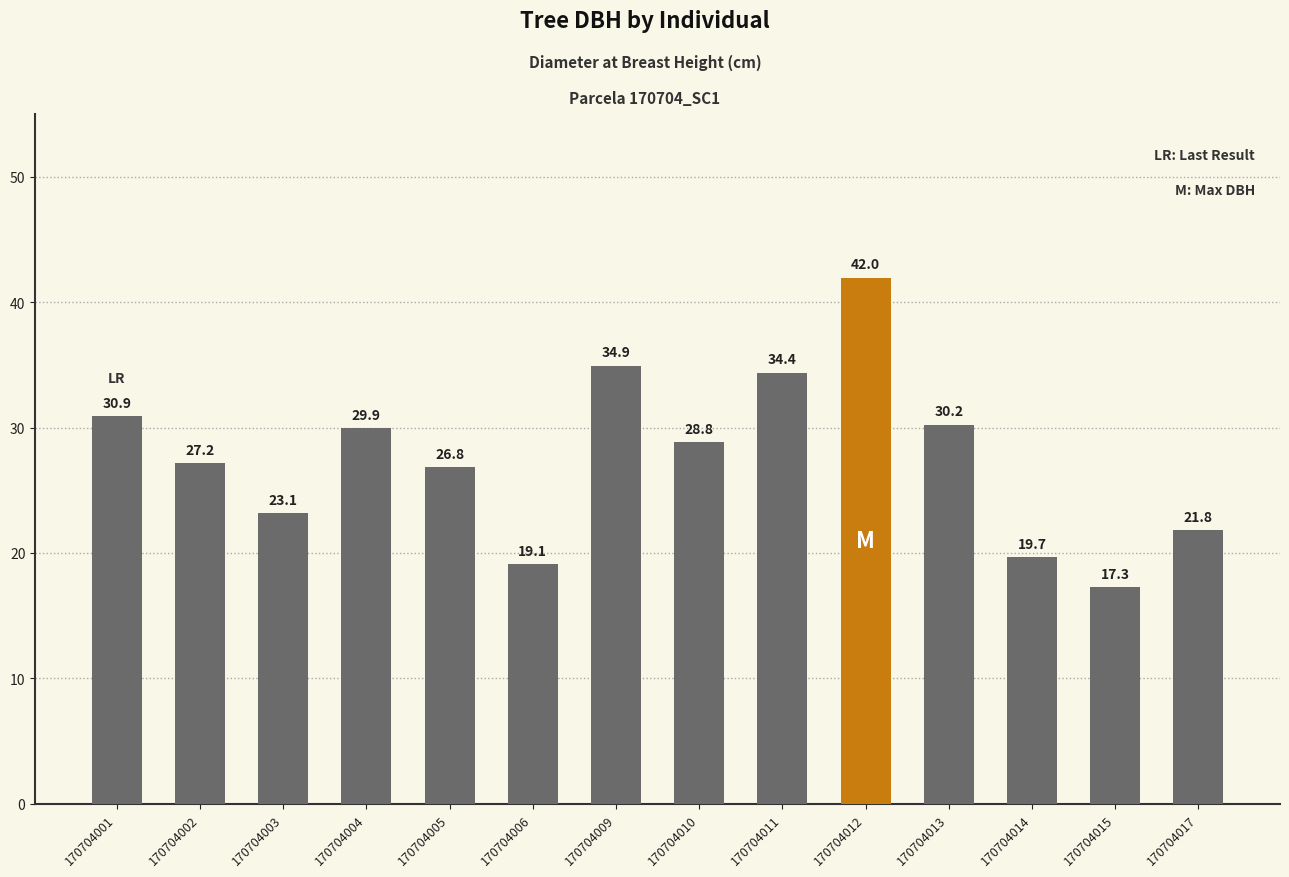

Rank the categories by value from highest to lowest.

170704012, 170704009, 170704011, 170704001, 170704013, 170704004, 170704010, 170704002, 170704005, 170704003, 170704017, 170704014, 170704006, 170704015